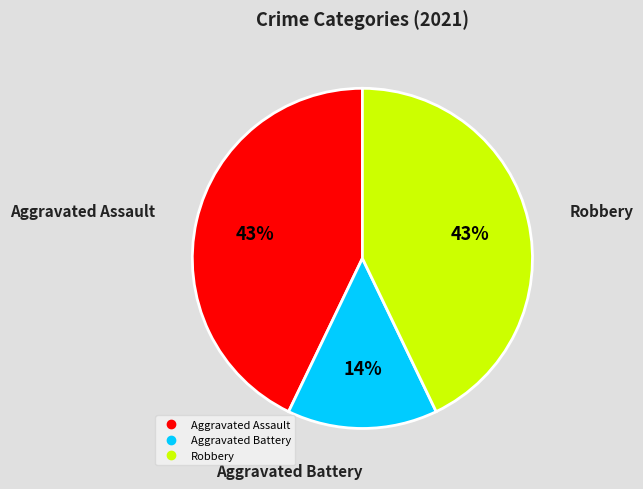

To the nearest percent, what is the average slice percentage?

33%